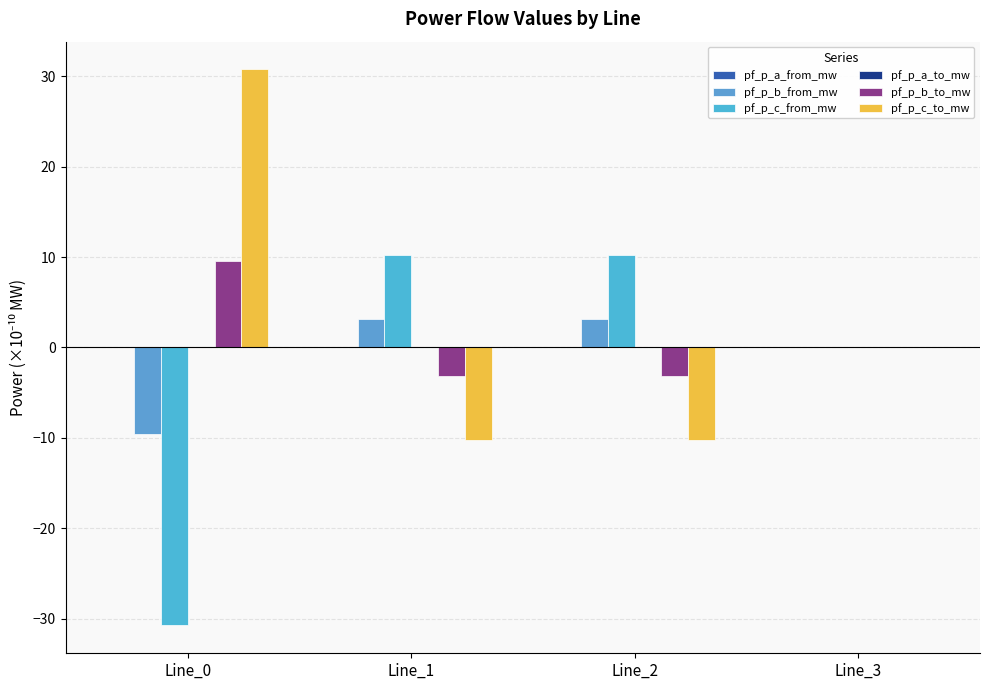

How many groups of bars are there?

4